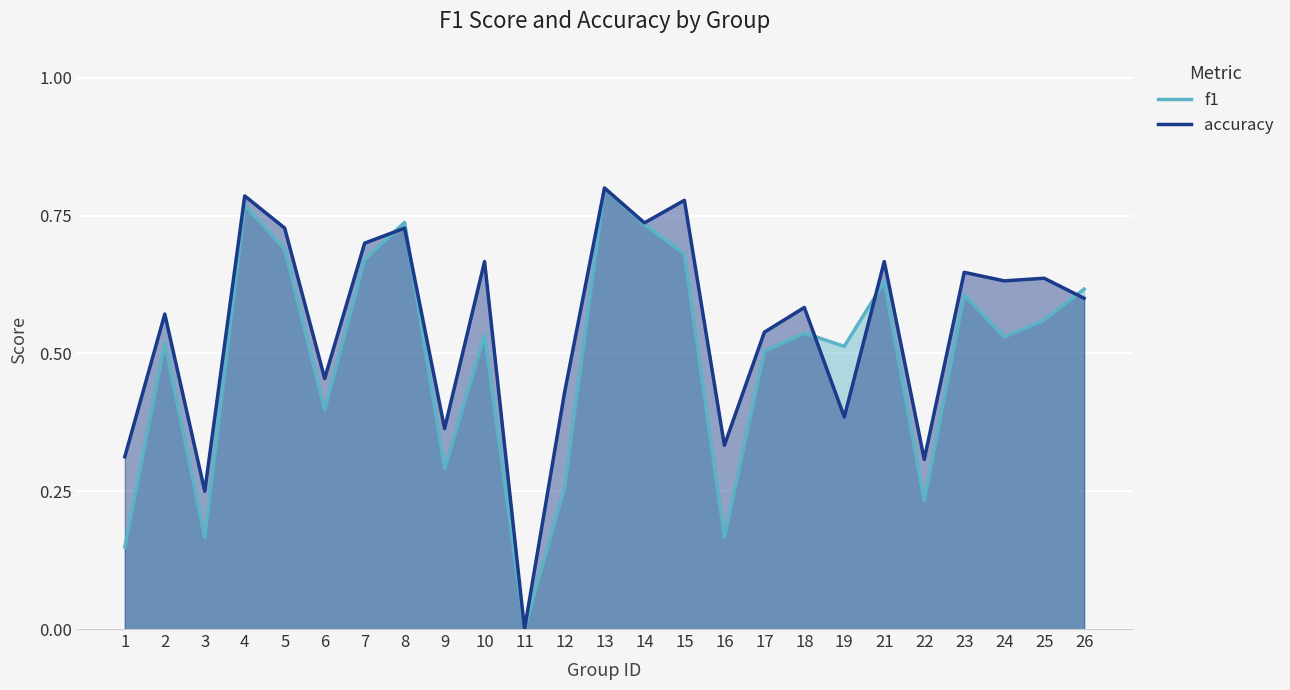

How many lines are shown in the chart?

2